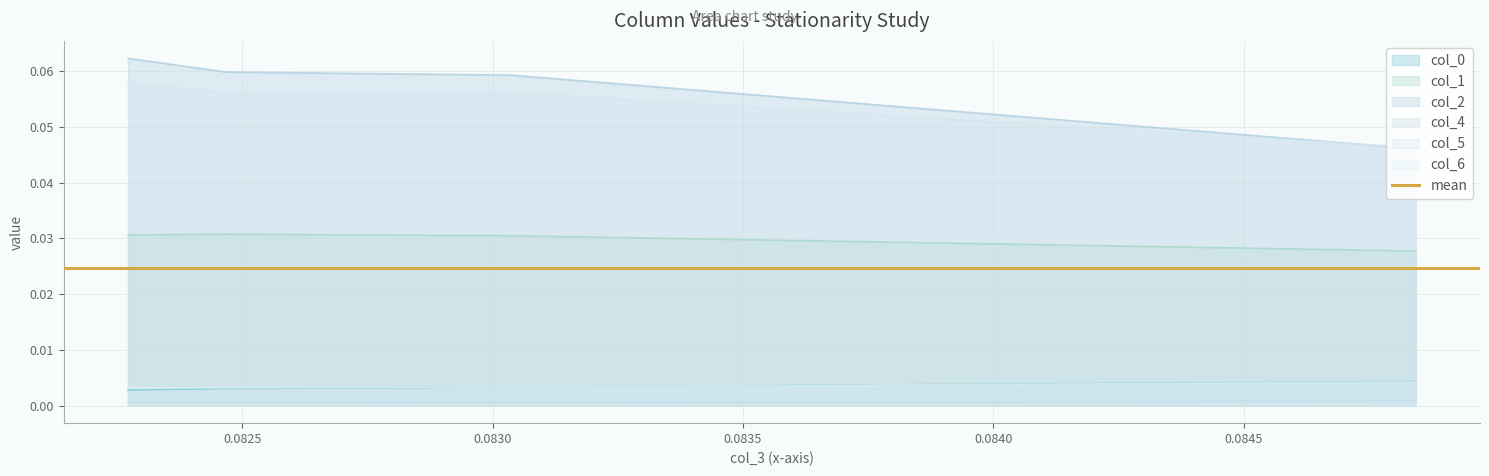

Reading right to left, transcribe all the data shown in this chart.

col_0: 0.08227202426332814=0.0	0.08246939453039408=0.0	0.0830365033815174=0.0	0.08484352294437389=0.0
col_1: 0.08227202426332814=0.0	0.08246939453039408=0.0	0.0830365033815174=0.0	0.08484352294437389=0.0
col_2: 0.08227202426332814=0.1	0.08246939453039408=0.1	0.0830365033815174=0.1	0.08484352294437389=0.0
col_4: 0.08227202426332814=0.0	0.08246939453039408=0.0	0.0830365033815174=0.0	0.08484352294437389=0.0
col_5: 0.08227202426332814=0.1	0.08246939453039408=0.1	0.0830365033815174=0.1	0.08484352294437389=0.0
col_6: 0.08227202426332814=0.0	0.08246939453039408=0.0	0.0830365033815174=0.0	0.08484352294437389=0.0